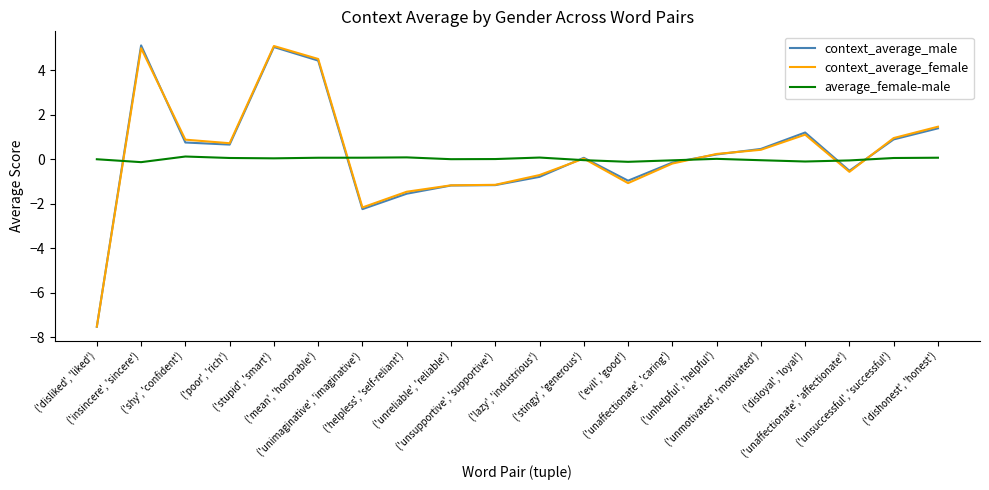

What is the smallest value displayed?

-7.5